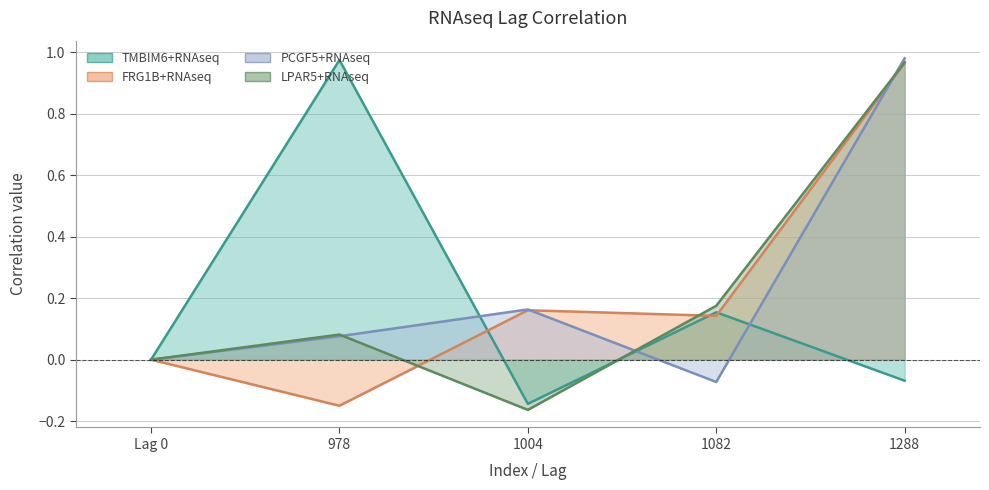

At which label does LPAR5+RNAseq first exceed 0?

978